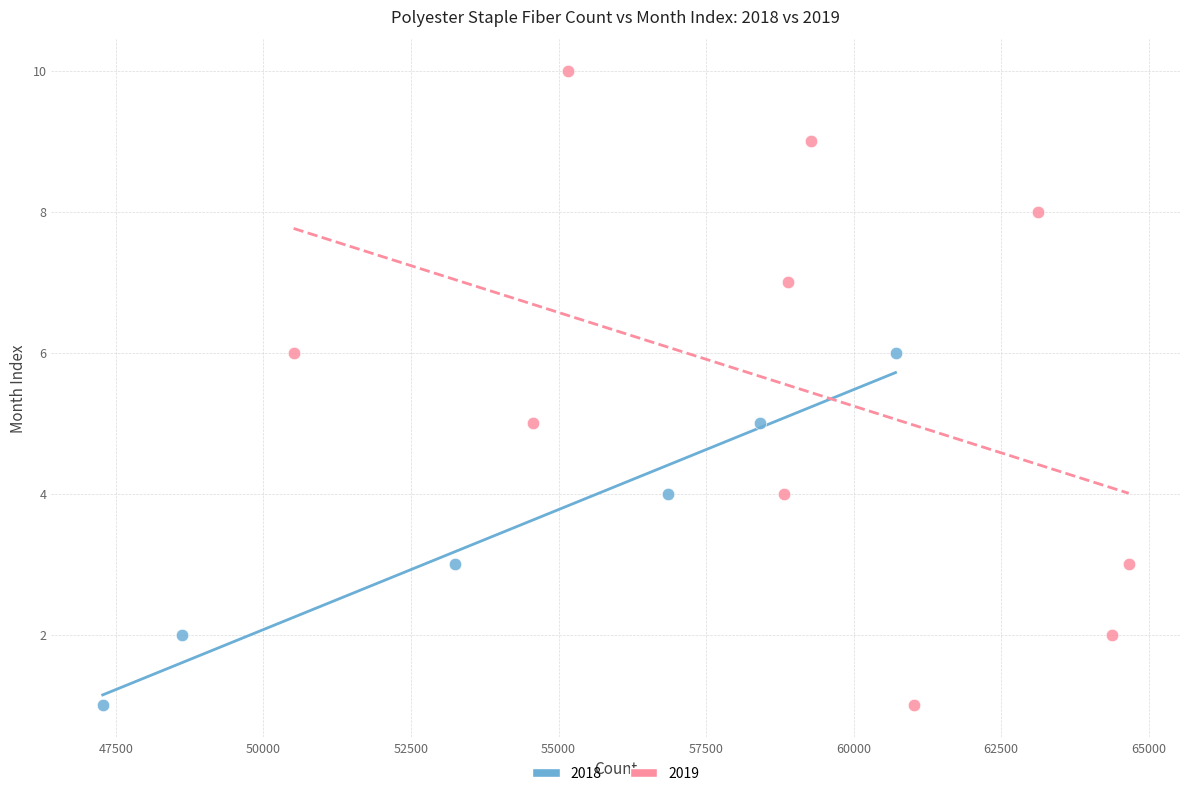

Which series has the widest spread of Y values?

2019